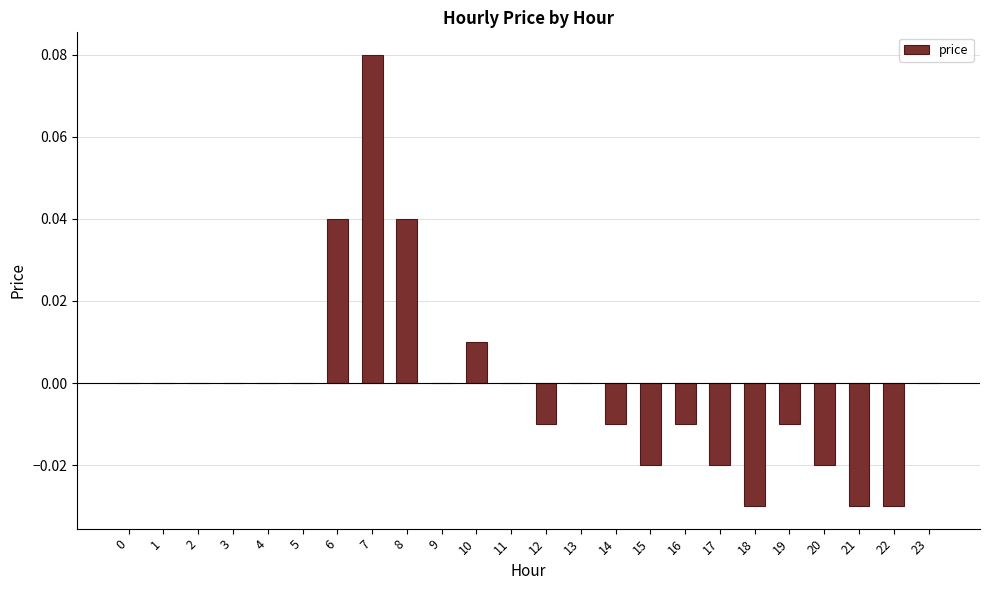

The chart shows a value of 0.1 at 11. True or false?

False